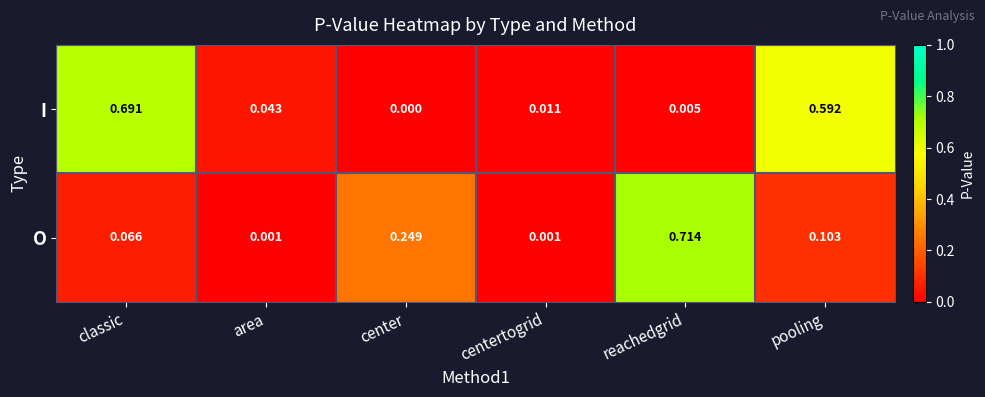

Which series has the widest spread of values?

O